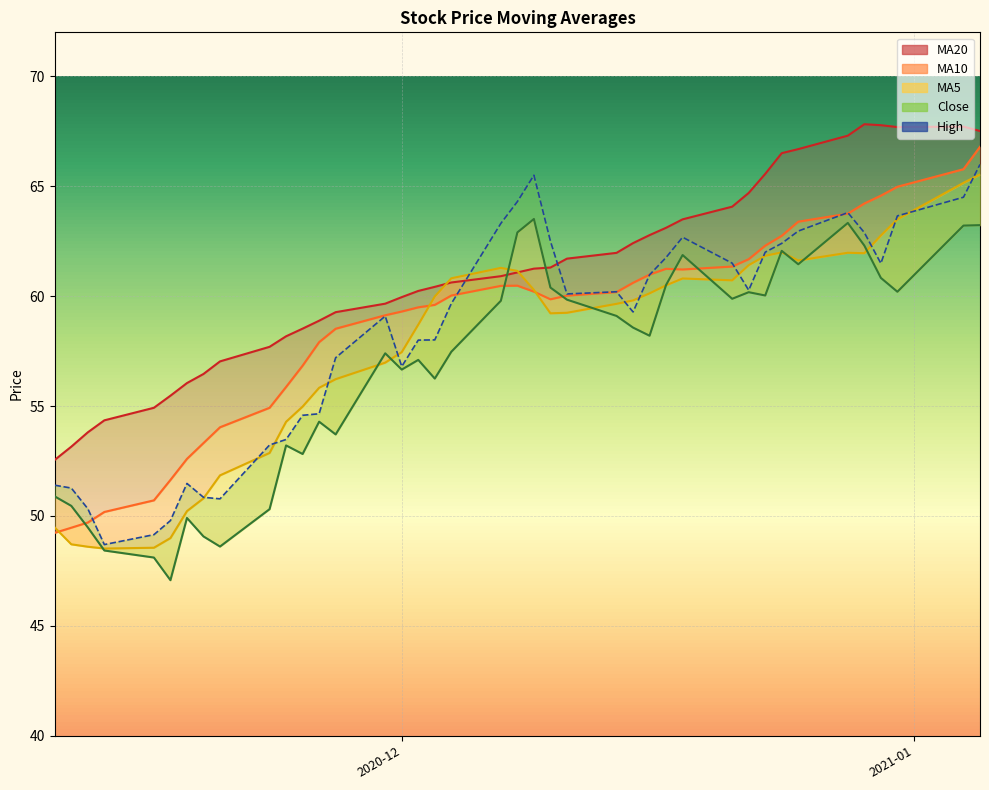

Reading left to right, transcribe all the data shown in this chart.

ma5: 49.5	48.7	48.6	48.5	48.6	49.0	50.2	50.8	51.8	52.9	54.3	55.0	55.8	56.2	57.0	57.5	58.7	60.0	60.8	61.3	61.1	60.3	59.2	59.2	59.6	59.8	60.1	60.5	60.8	60.7	61.4	61.8	62.0	61.6	62.0	62.0	62.8	63.5	65.2	65.5
ma10: 49.2	49.5	49.7	50.2	50.7	51.6	52.6	53.3	54.0	54.9	55.9	56.8	57.9	58.5	59.1	59.3	59.5	59.6	60.0	60.5	60.5	60.2	59.9	60.0	60.2	60.6	61.0	61.2	61.2	61.3	61.7	62.3	62.7	63.4	63.8	64.2	64.6	65.0	65.8	66.8
ma20: 52.6	53.2	53.8	54.4	54.9	55.5	56.0	56.5	57.0	57.7	58.2	58.5	58.9	59.3	59.7	60.0	60.2	60.4	60.6	60.9	61.1	61.3	61.3	61.7	62.0	62.4	62.8	63.1	63.5	64.1	64.7	65.6	66.5	66.7	67.3	67.8	67.8	67.7	67.7	67.5